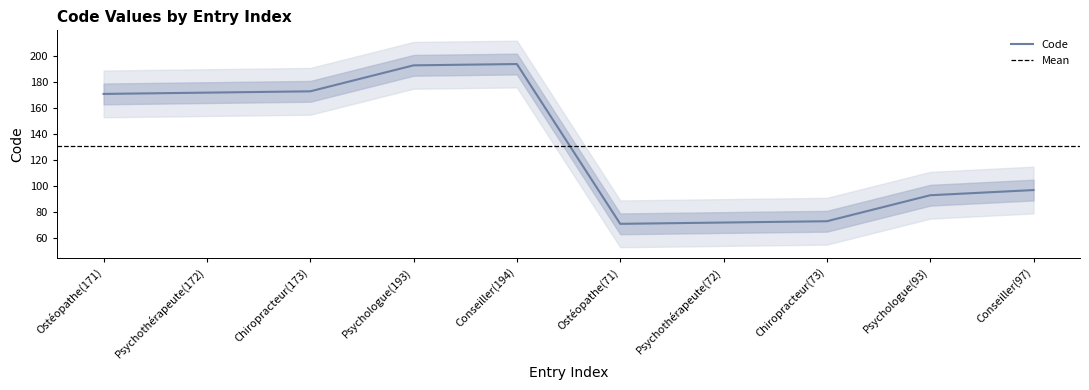

Where does the data first go above 171?

Psychothérapeute(172)